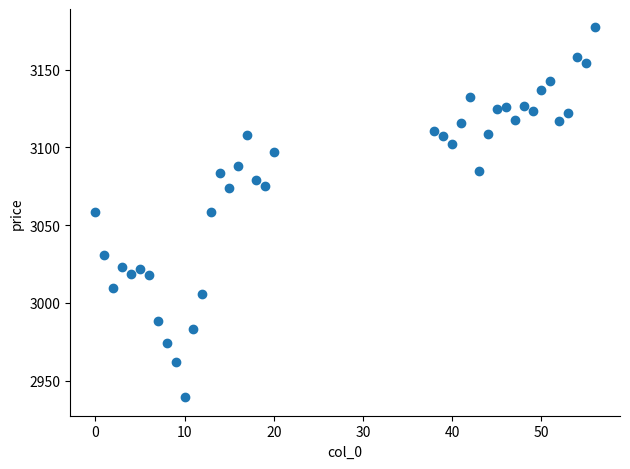

What is the range of Y values (max minus min)?

237.8